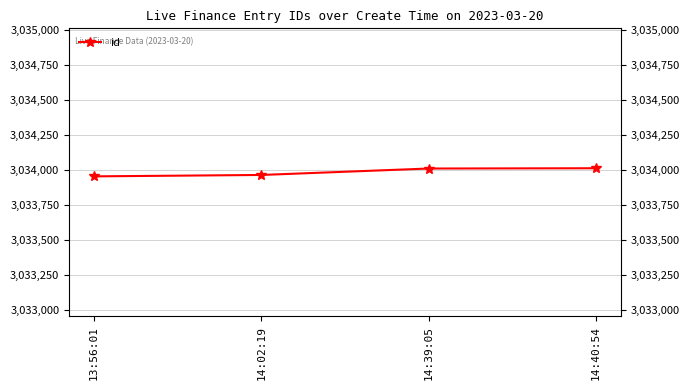

What is the smallest value displayed?

3033952